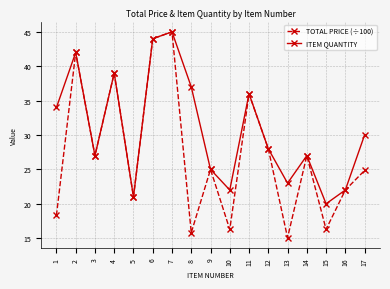

How many lines are shown in the chart?

2